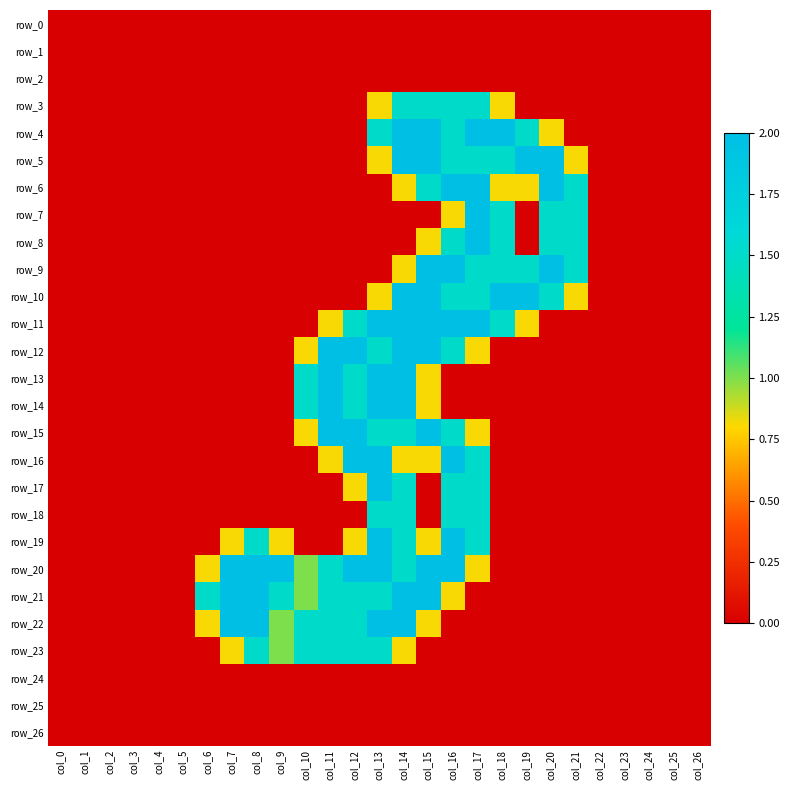

Is the value of row_10 at col_19 greater than the value of row_2 at col_26?

Yes